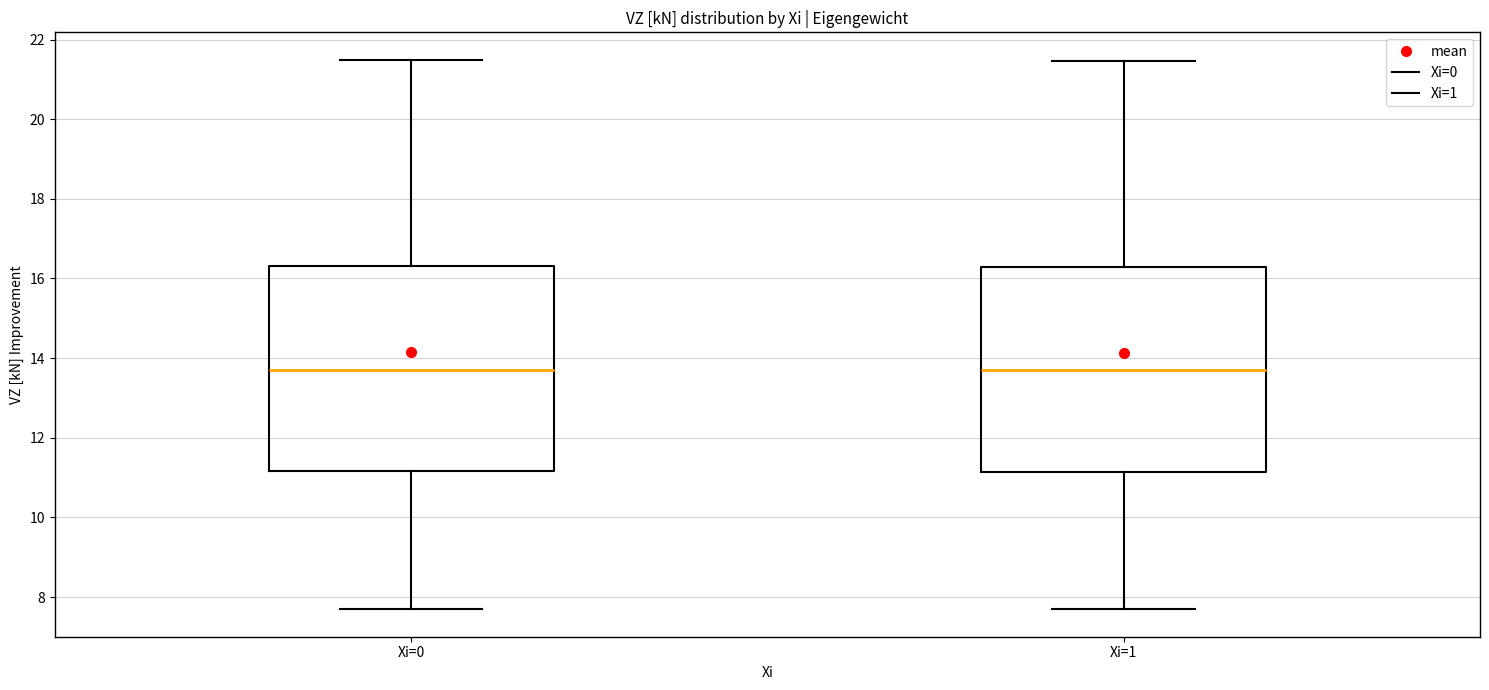

Reading left to right, transcribe this box plot: for each box, give where its median line is, the range the box spans, and where its two whiskers end, as read against the y-axis. The values are not printed on the chart, so give them approximately, as read against the axis.

Xi=0: median 13.8, box 11.2 to 16.4, whiskers 7.8 to 21.4
Xi=1: median 13.6, box 11.2 to 16.2, whiskers 7.6 to 21.4